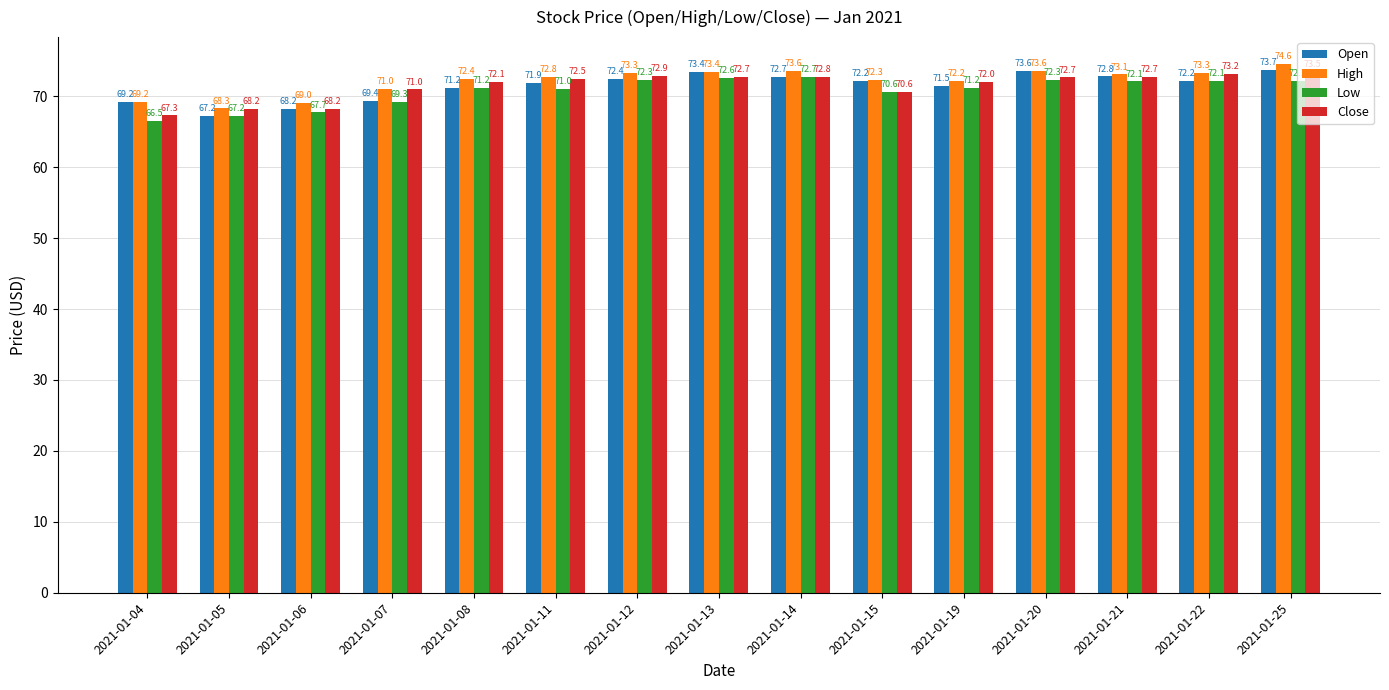

Between 2021-01-13 and 2021-01-22, which series saw the biggest shift?

Open